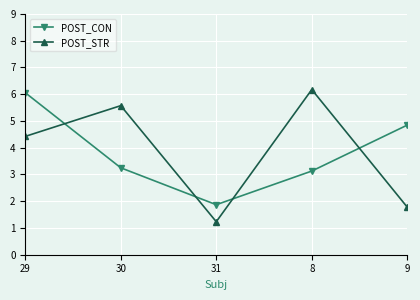

What is the sum of all POST_CON values?

19.2